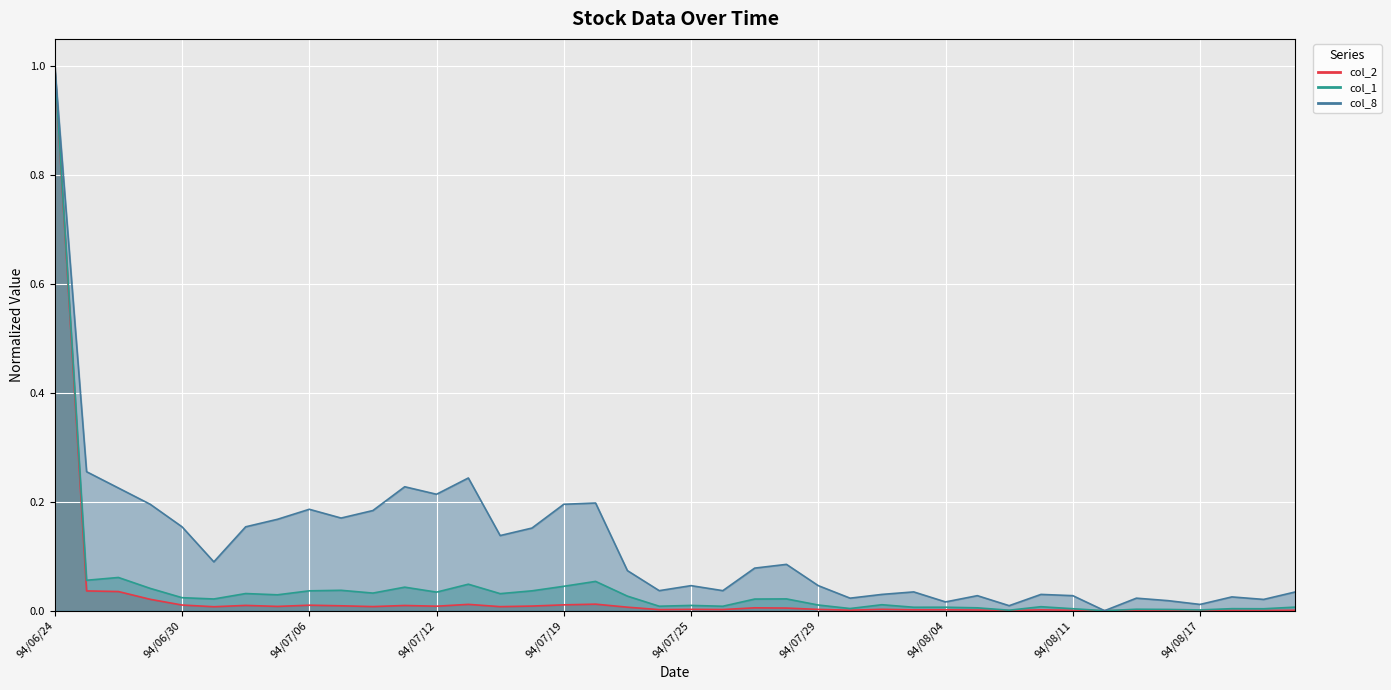

At 94/07/25, list the series in order from largest to smallest.

col_8, col_1, col_2